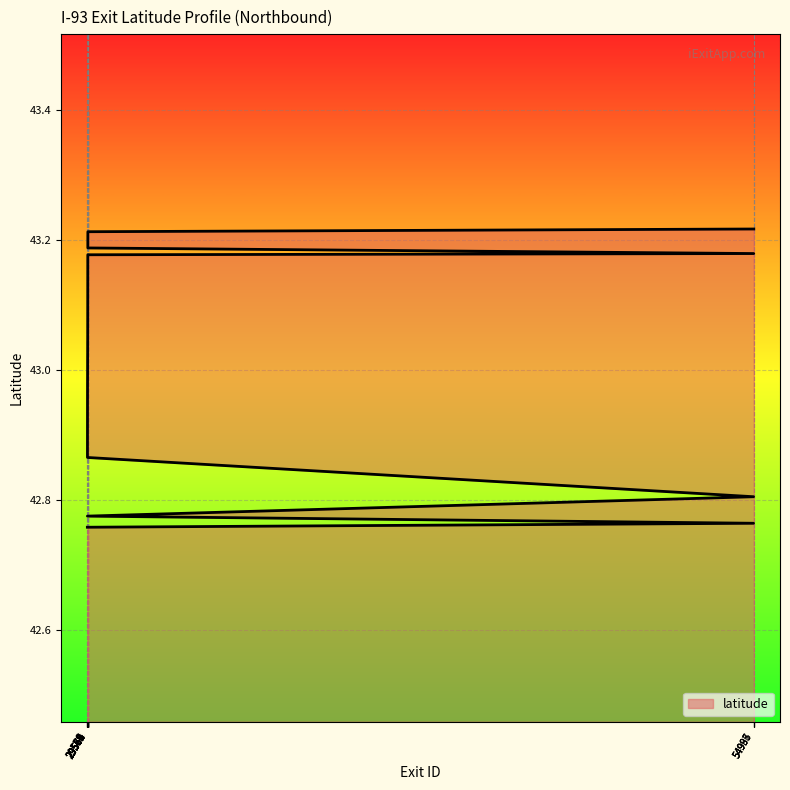

Reading right to left, list all the values displayed in this chart.

54995=43.2	29576=43.2	29575=43.2	29574=43.2	54993=43.2	29573=43.2	29569=43.0	29568=43.0	29567=43.0	29566=43.0	29565=43.0	29564=43.0	29563=43.0	29562=43.0	29561=42.9	29560=42.9	54987=42.8	29557=42.8	54986=42.8	29556=42.8